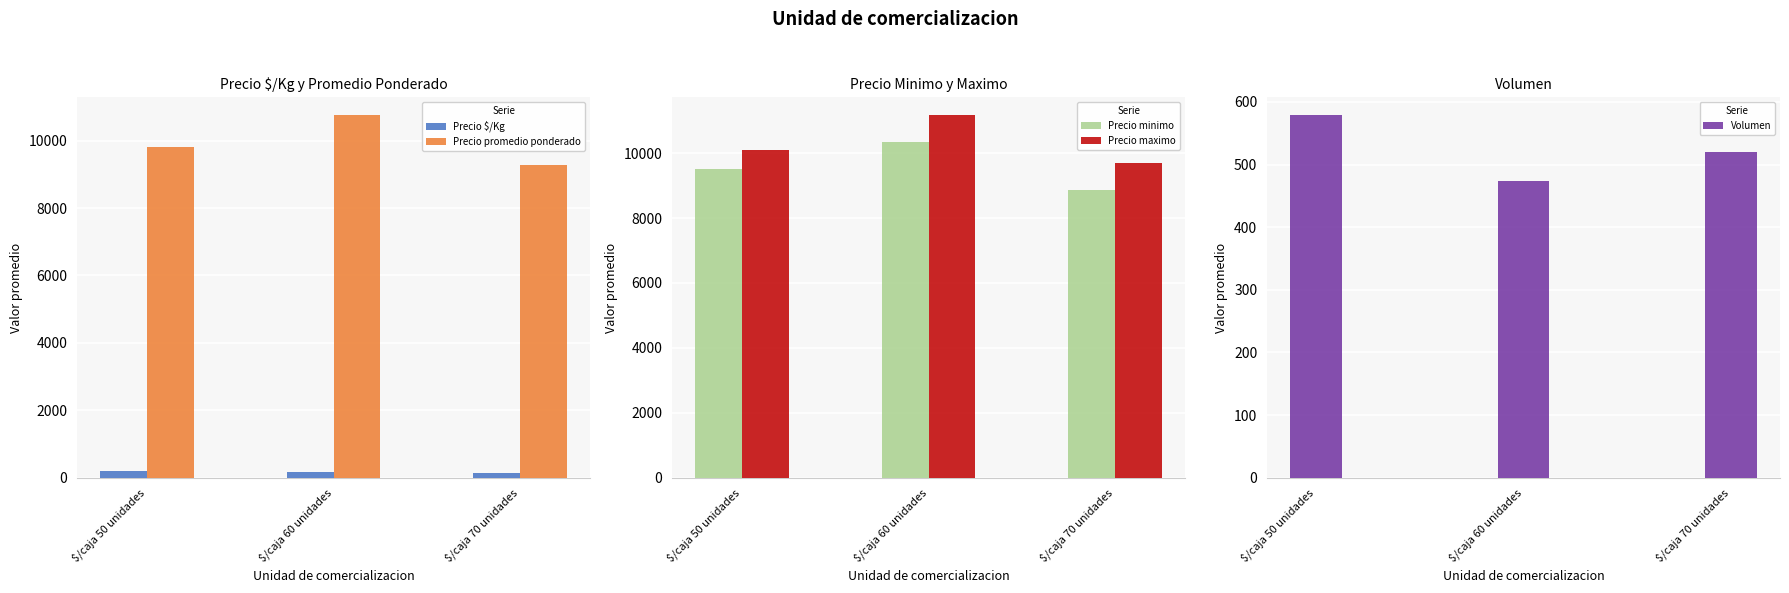

How many bars are there in each group?

5